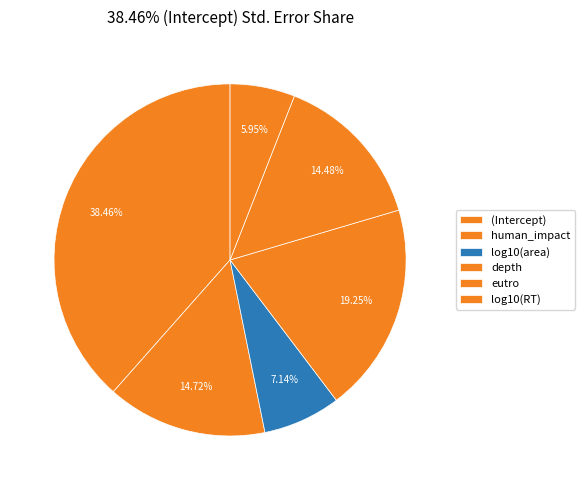

What percentage is the log10(RT) slice, to the nearest percent?

6%